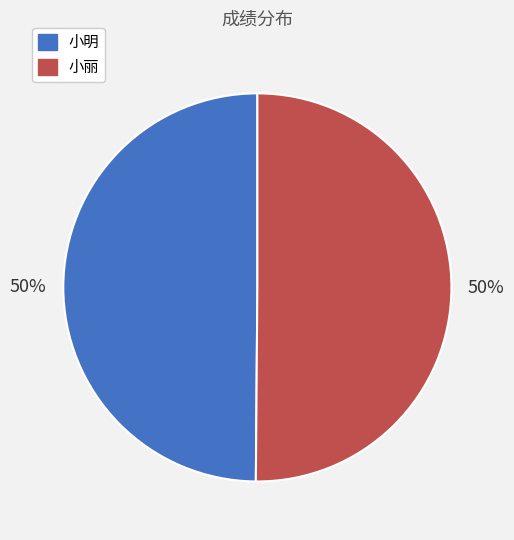

To the nearest percent, what is the combined percentage of 小明 and 小丽?

100%